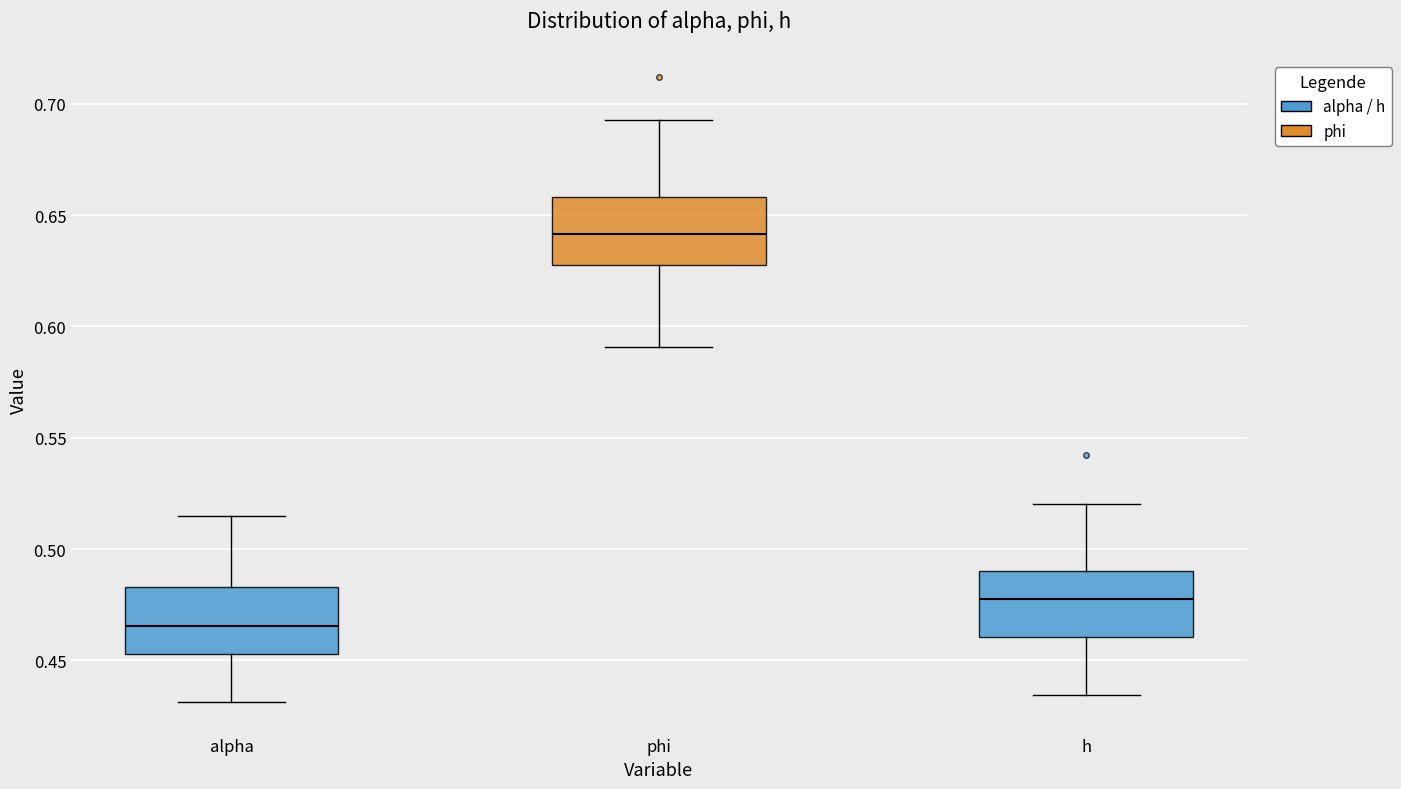

Reading left to right, transcribe this box plot: for each box, give where its median line is, the range the box spans, and where its two whiskers end, as read against the y-axis. The values are not printed on the chart, so give them approximately, as read against the axis.

alpha: median 0.465, box 0.455 to 0.485, whiskers 0.430 to 0.515
phi: median 0.640, box 0.630 to 0.660, whiskers 0.590 to 0.695
h: median 0.480, box 0.460 to 0.490, whiskers 0.435 to 0.520